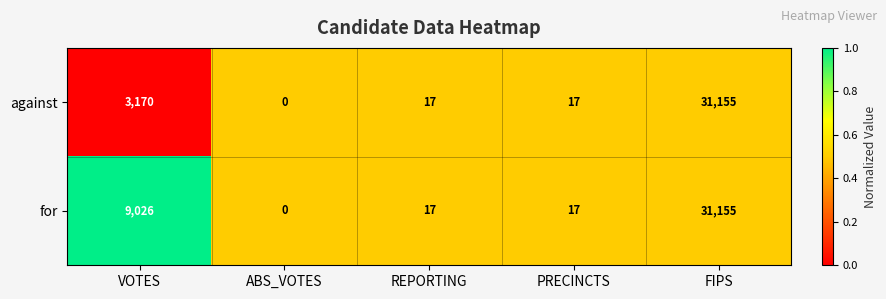

Reading left to right, transcribe all the data shown in this chart.

against: 3170	0	17	17	31155
for: 9026	0	17	17	31155